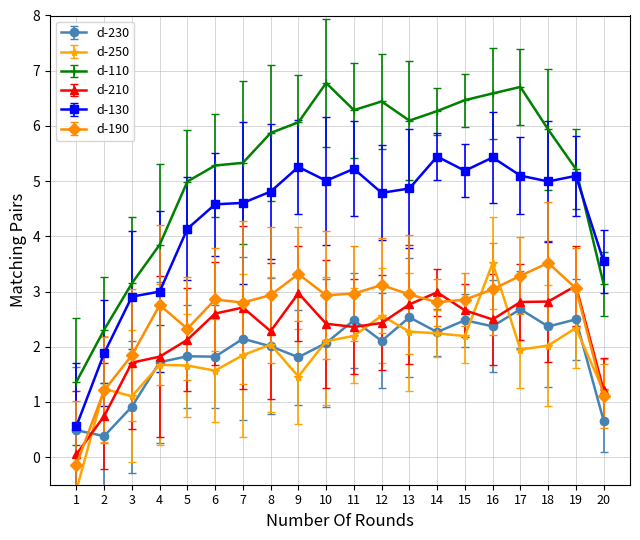

Where does the d-210.0 series first go above 2?

5